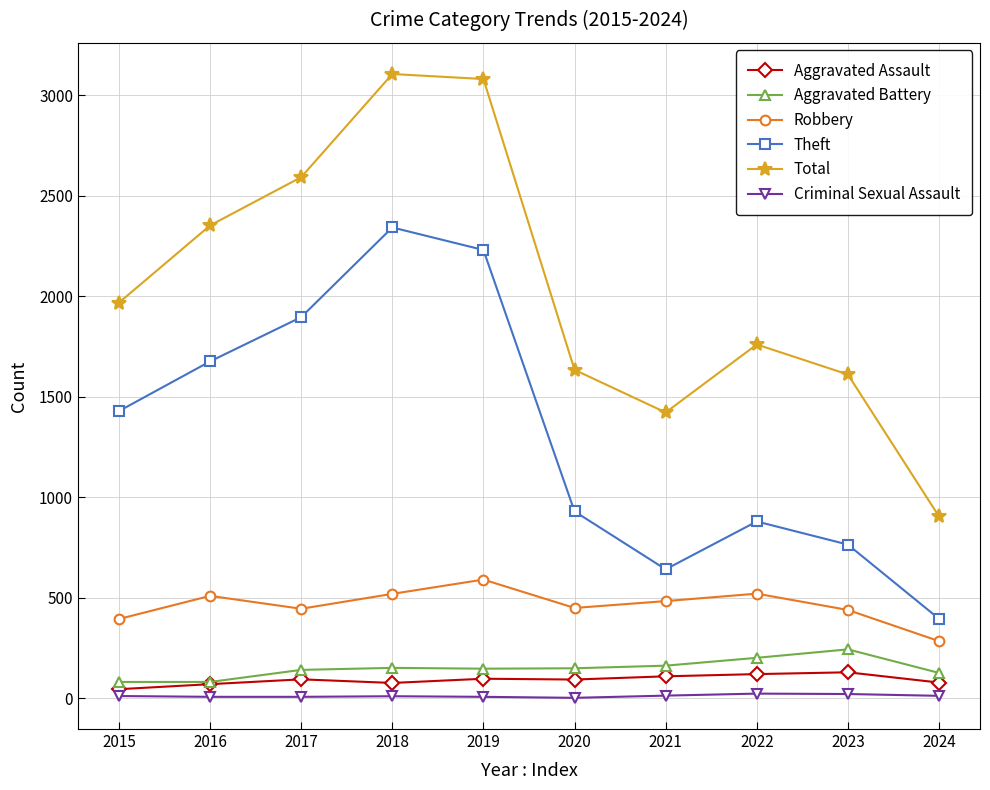

True or false: Theft has a value of 118 at 2024.

False